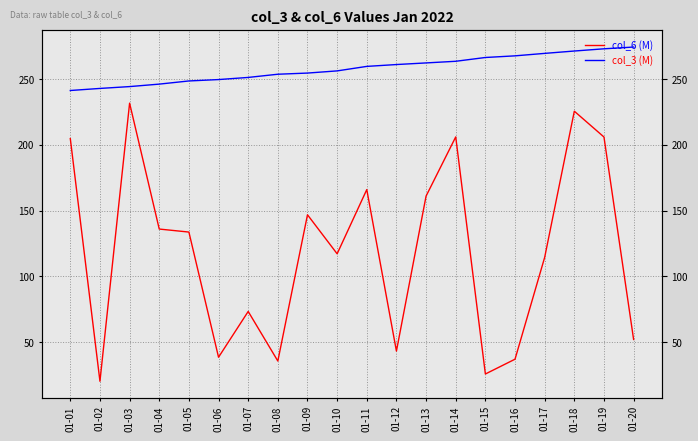

Reading left to right, list all the values displayed in this chart.

col_3 (M): 204.9	20.2	231.8	136.0	133.7	38.5	73.3	35.6	146.9	117.2	166.0	43.1	161.1	206.1	25.7	37.0	114.5	225.7	206.1	52.0
col_6 (M): 241.5	243.0	244.4	246.3	248.7	249.8	251.4	253.8	254.7	256.4	259.8	261.2	262.5	263.7	266.6	267.8	269.7	271.5	273.2	274.5